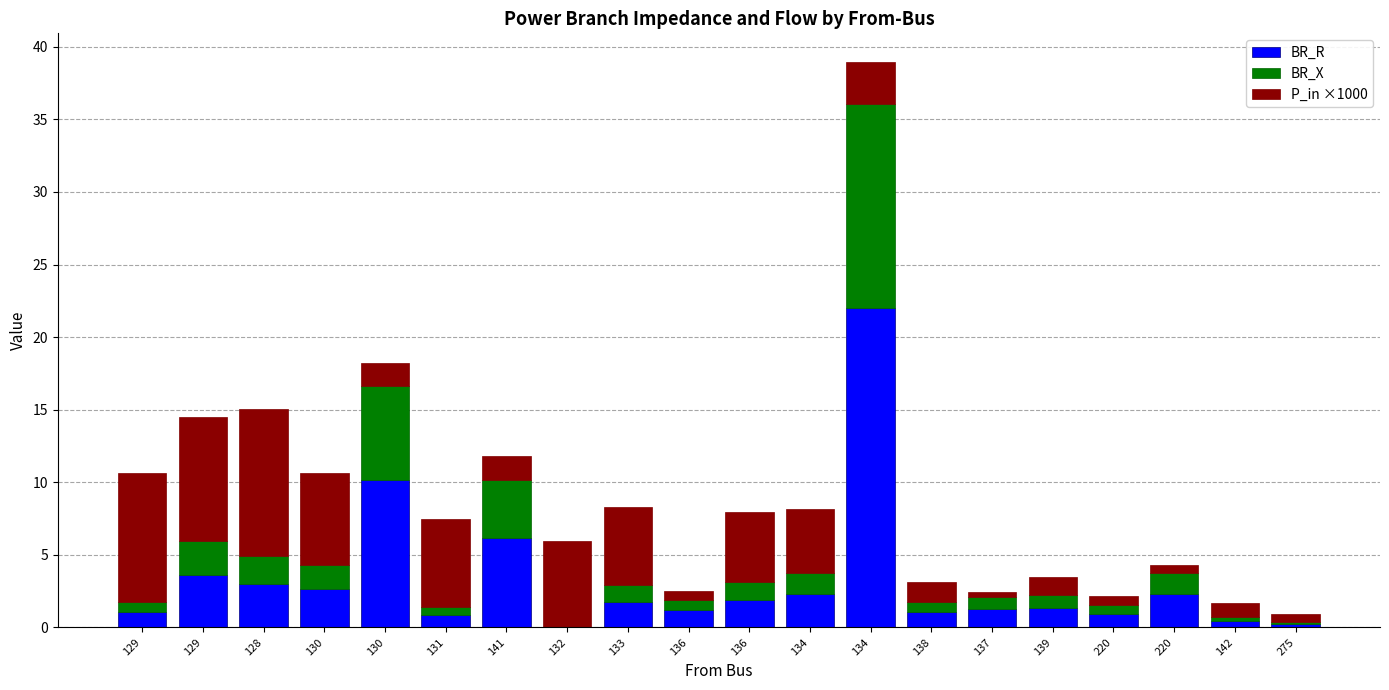

At 136, list the series in order from largest to smallest.

BR_R, BR_X, P_in ×1000